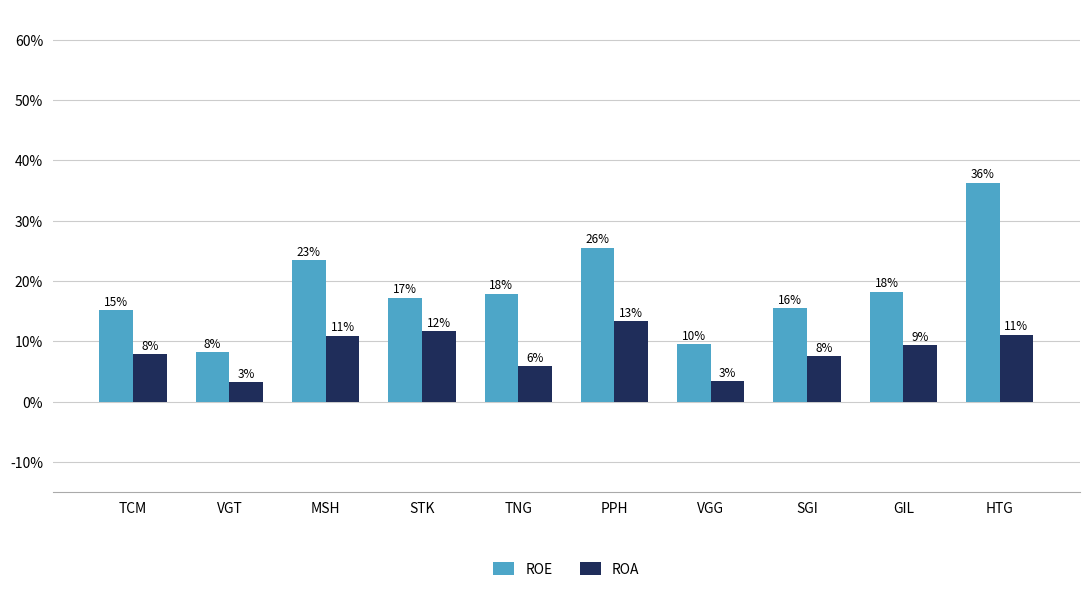

Reading left to right, extract all data points from this chart.

ROE: 0.2	0.1	0.2	0.2	0.2	0.3	0.1	0.2	0.2	0.4
ROA: 0.1	0.0	0.1	0.1	0.1	0.1	0.0	0.1	0.1	0.1